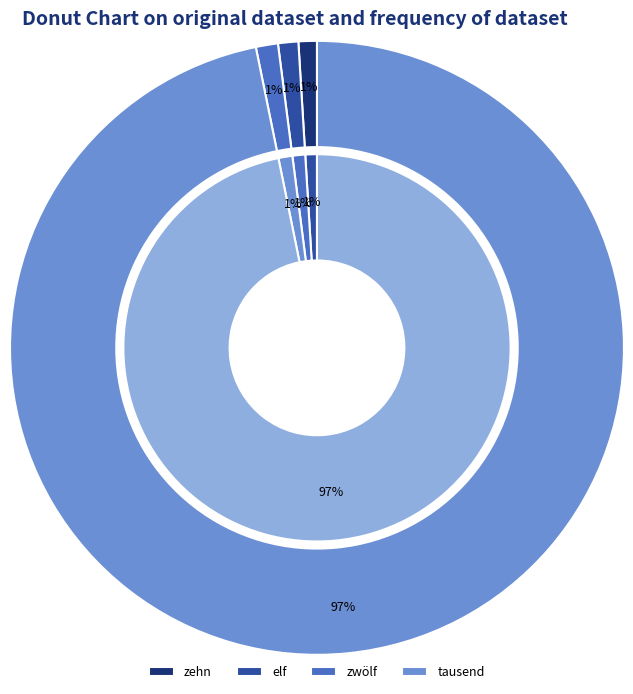

Is there any slice that represents more than half of the pie?

Yes